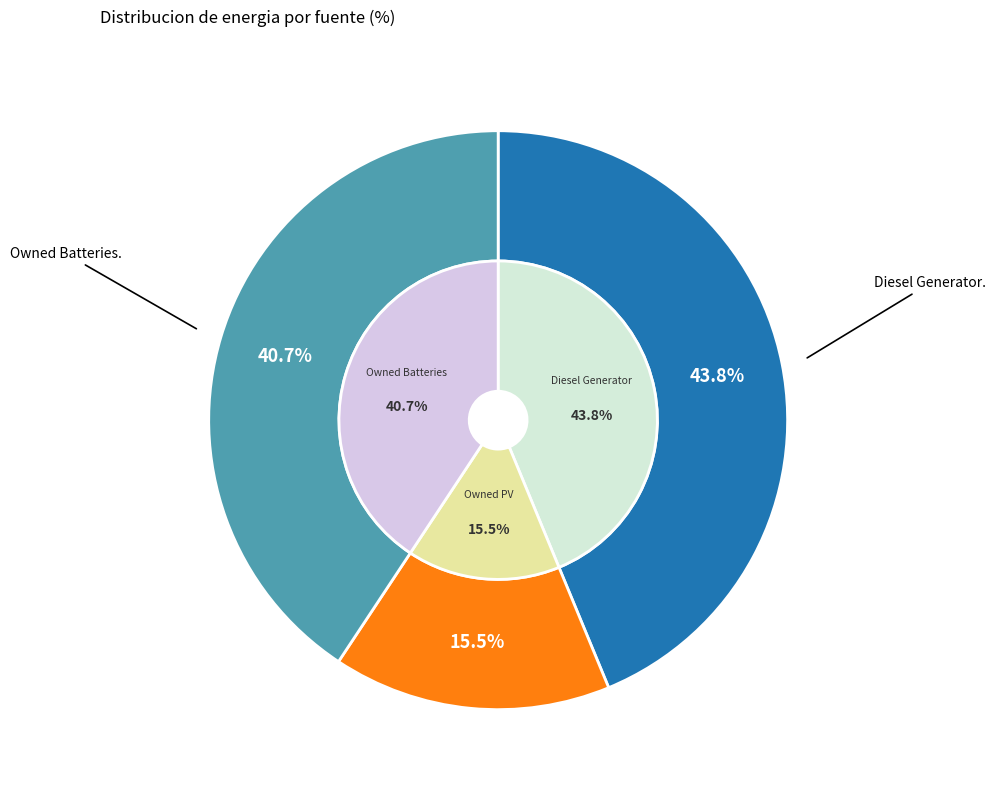

What percentage is NOT represented by Diesel Generator?

56.2%